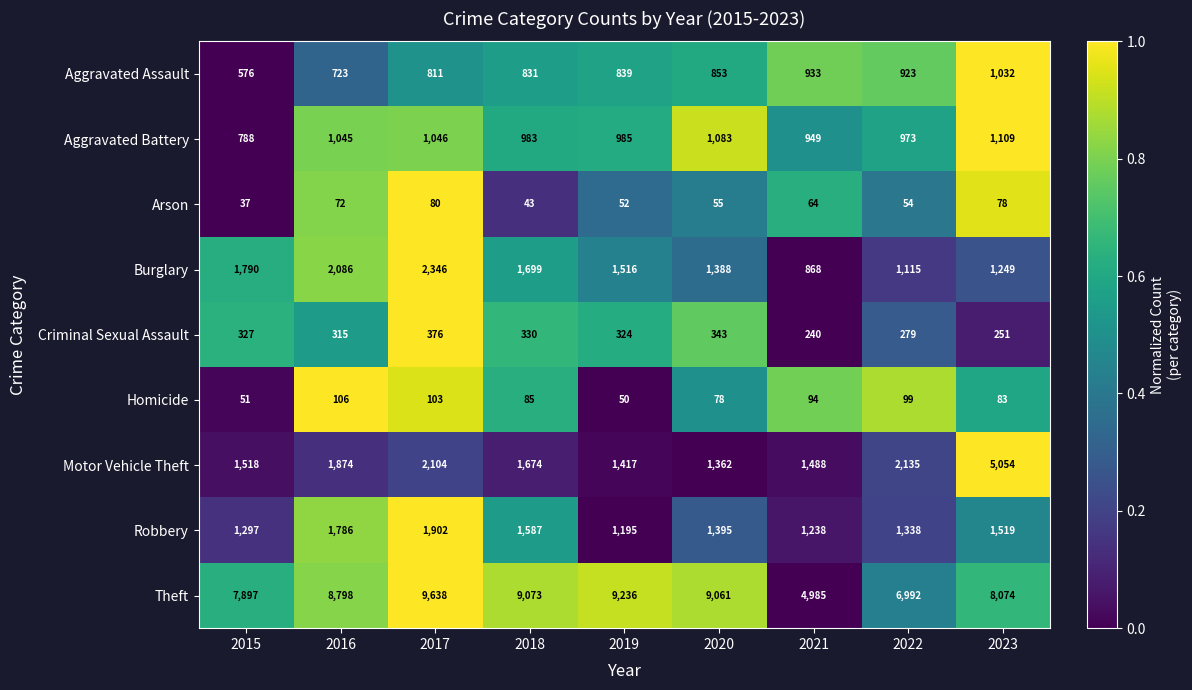

What is the average value of the Aggravated Assault series?

836